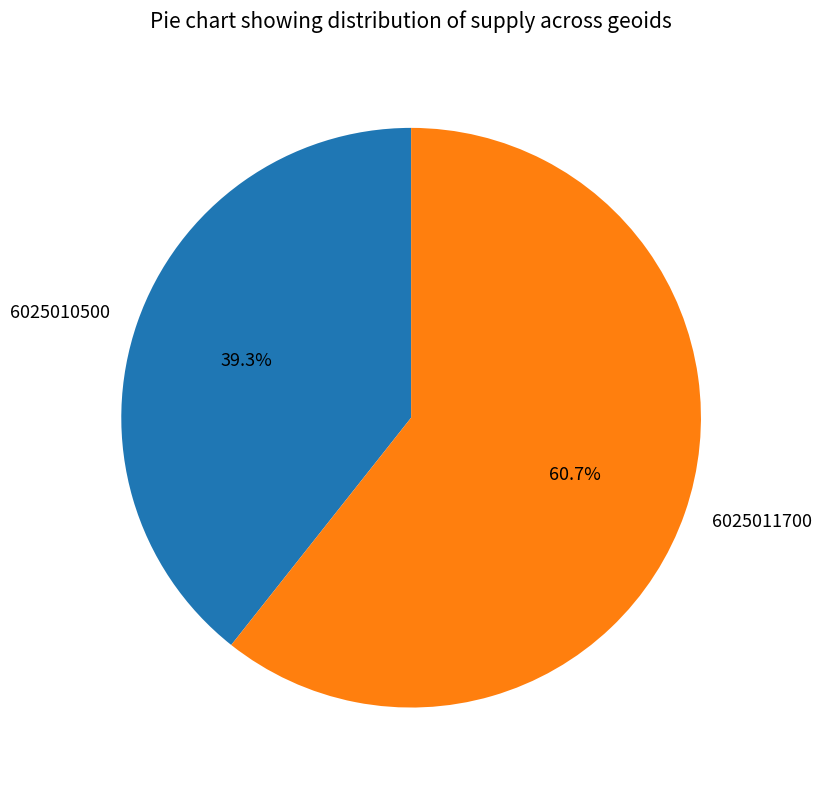

Which has a higher value, 6025011700 or 6025010500?

6025011700